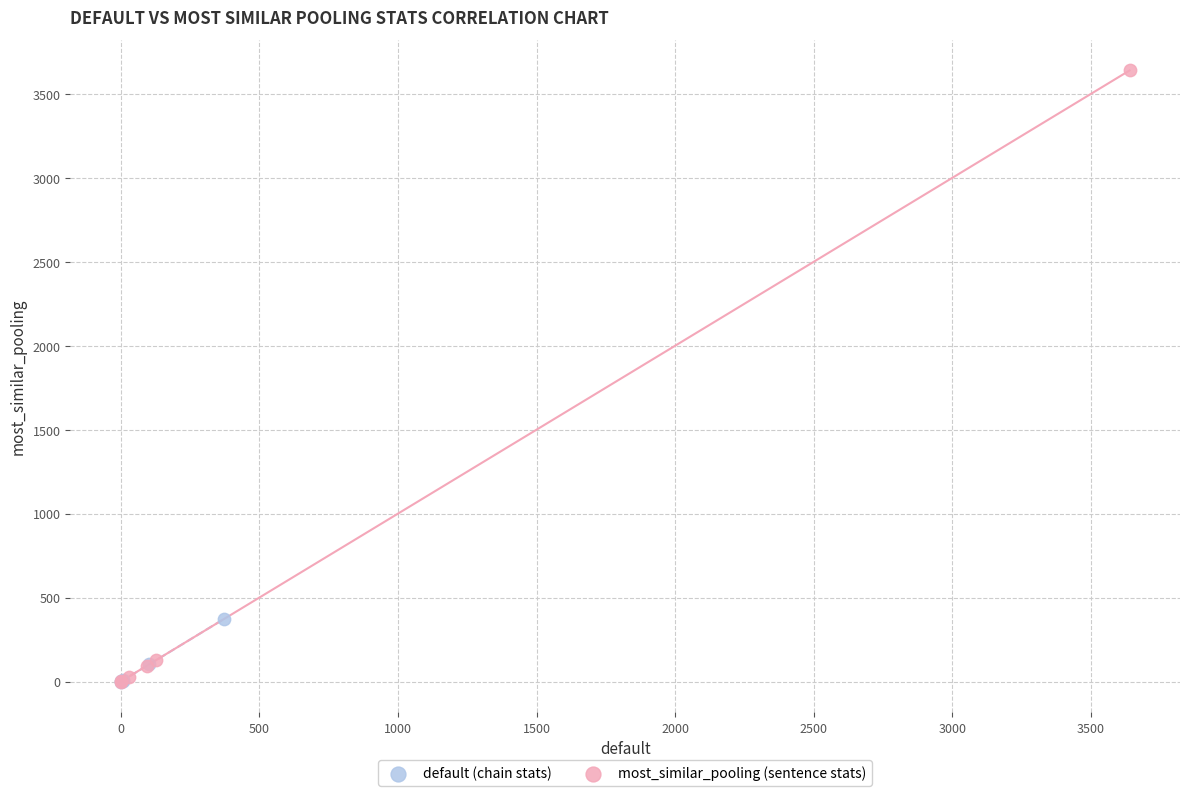

Which series has the largest Y range (max minus min)?

most_similar_pooling (sentence stats)